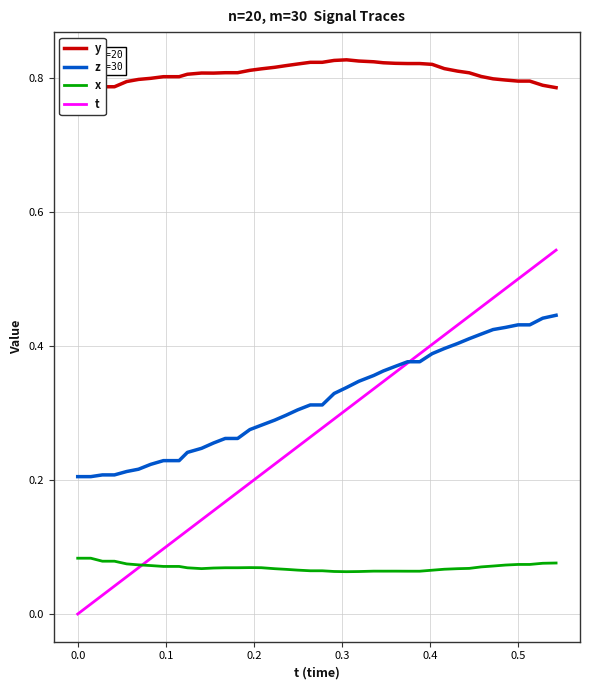

True or false: x and z intersect in this chart.

False